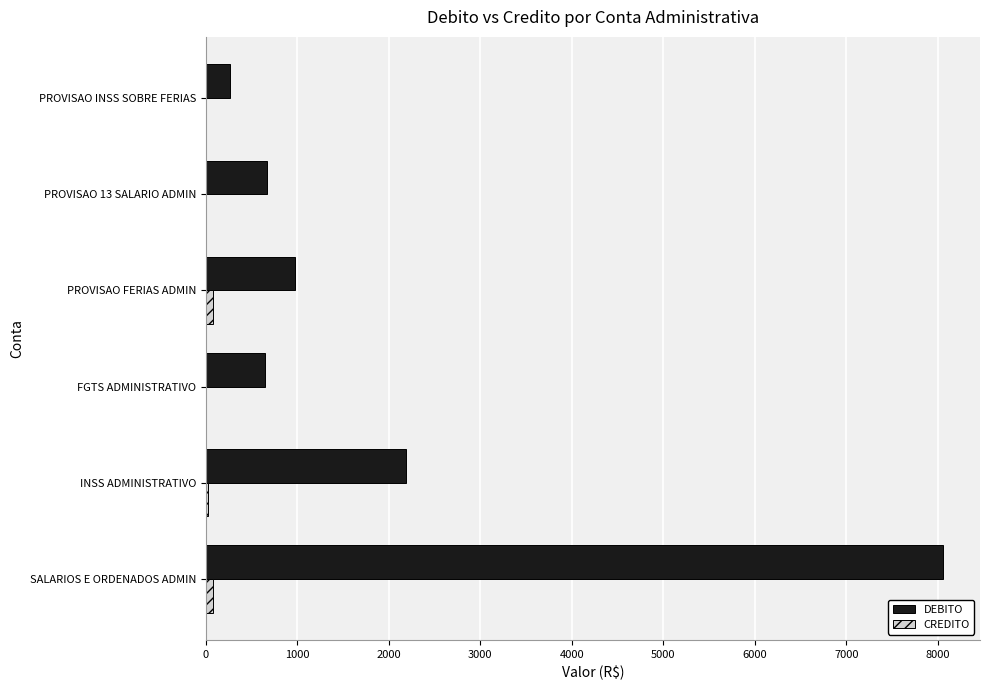

What is the sum of all DEBITO values?

12812.6